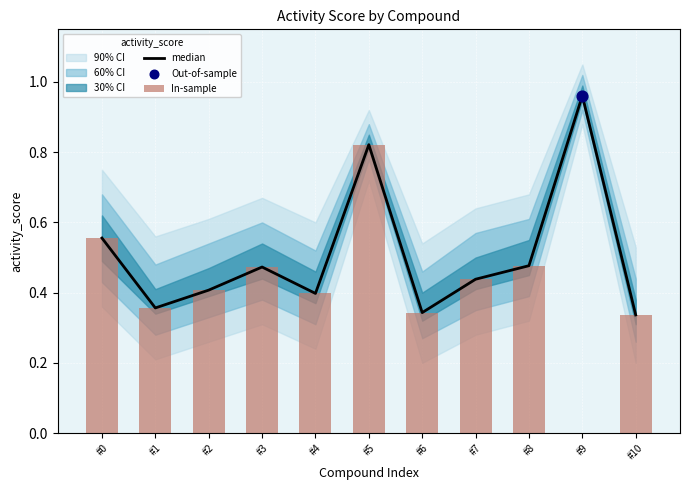

At how many categories does at least one series exceed 0?

11